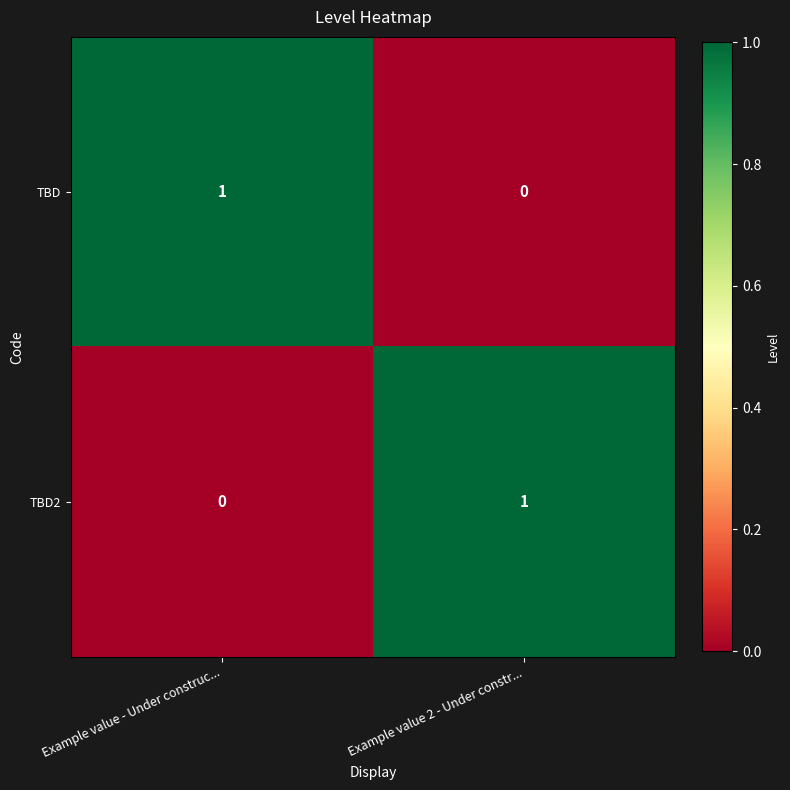

Reading left to right, extract all data points from this chart.

TBD: Example value - Under construc...=1	Example value 2 - Under constr...=0
TBD2: Example value - Under construc...=0	Example value 2 - Under constr...=1